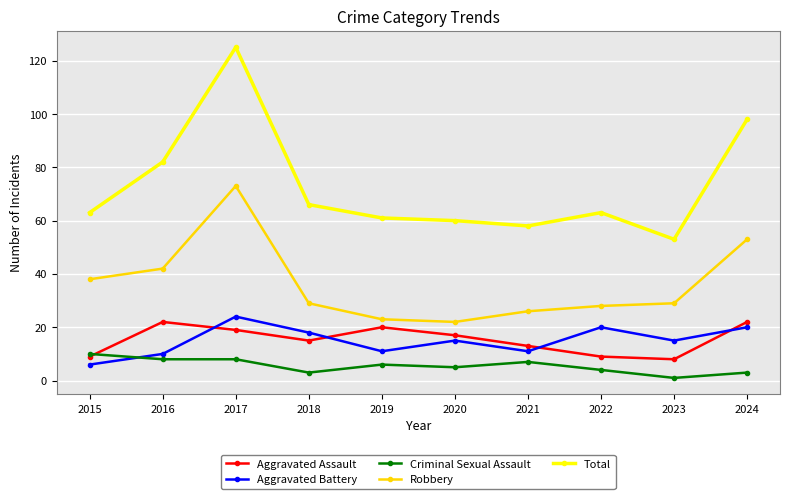

Count the Criminal Sexual Assault values in the range 3 to 8.

8